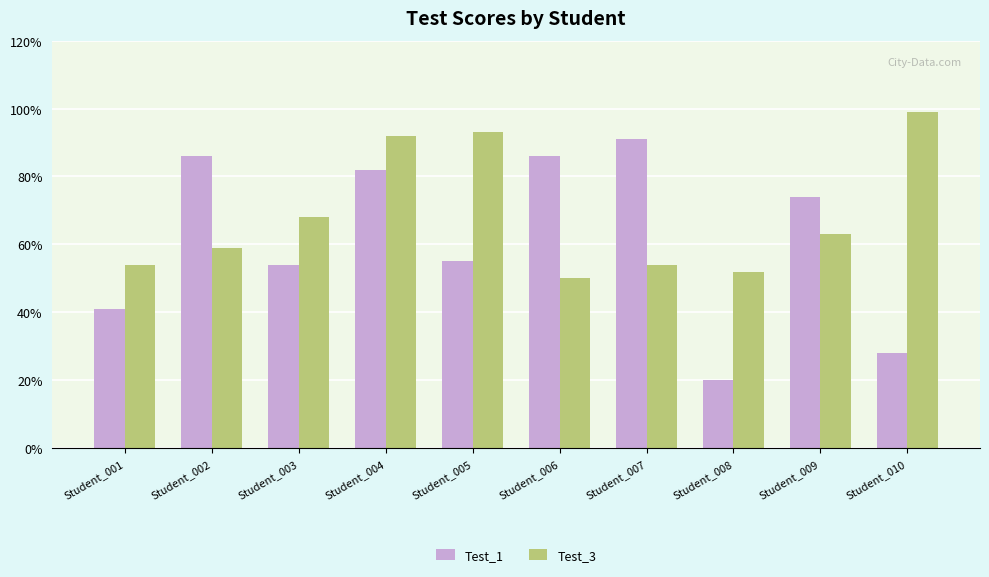

At which category is the sum across all series the highest?

Student_004